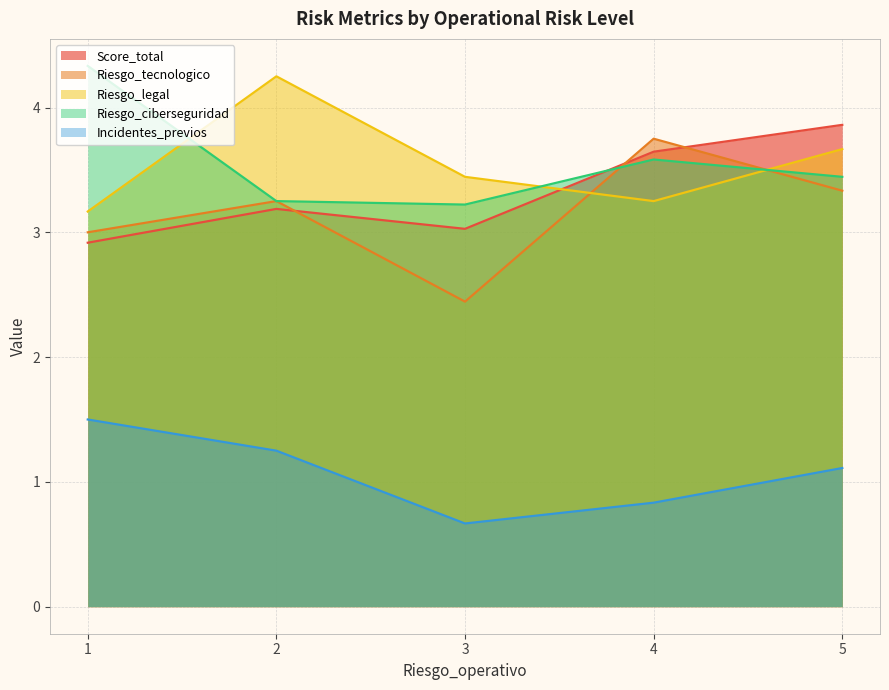

Which series has the widest spread of values?

Riesgo_tecnologico